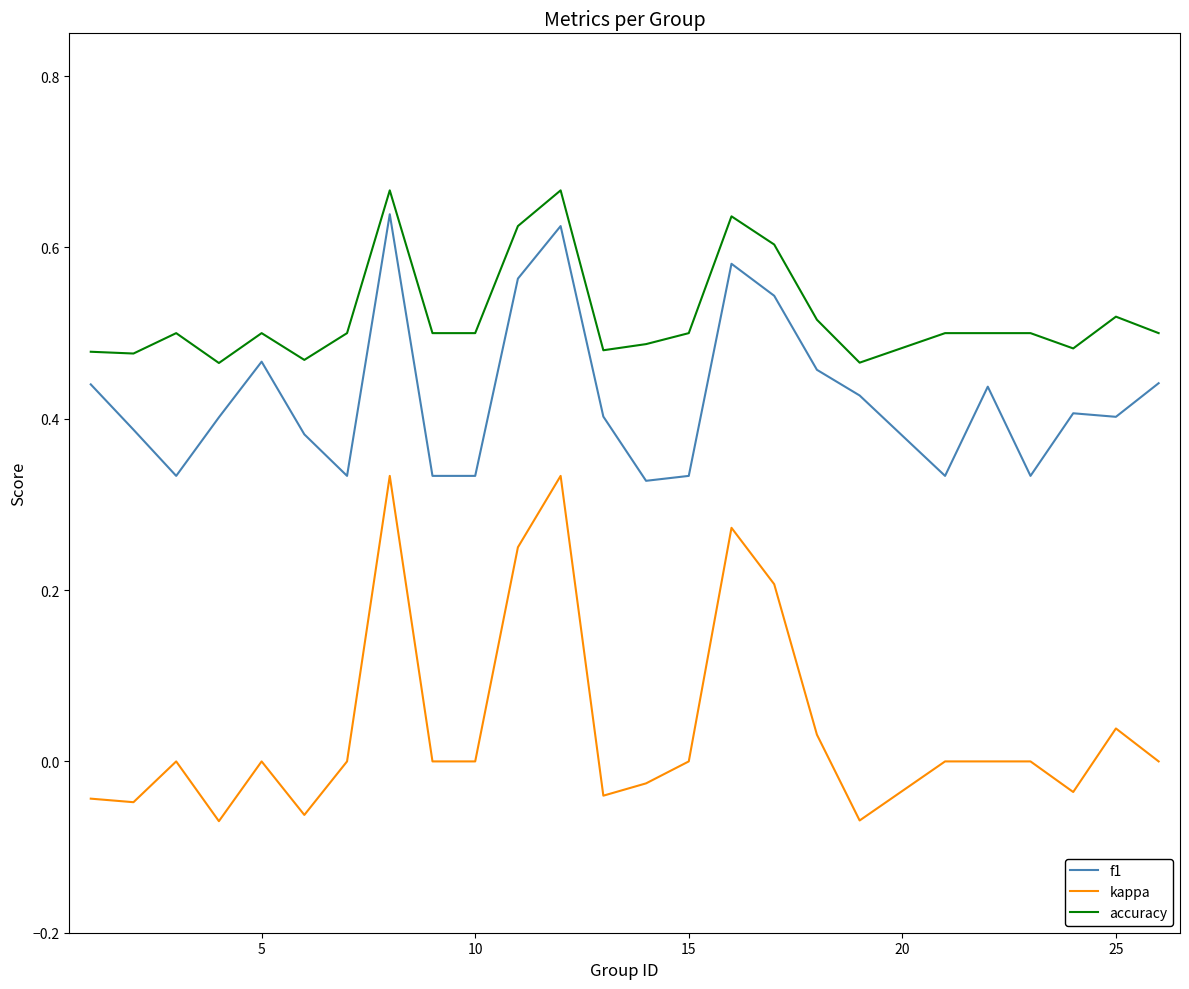

True or false: f1 has more than 0 interior local peaks.

True